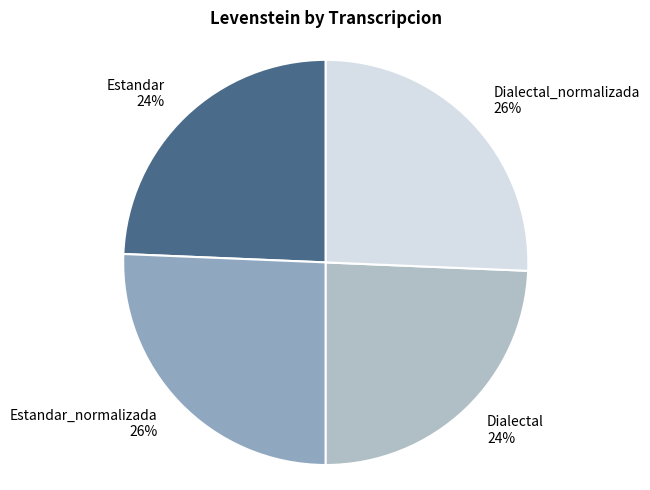

To the nearest percent, what percentage of the pie is Estandar 24%?

24%